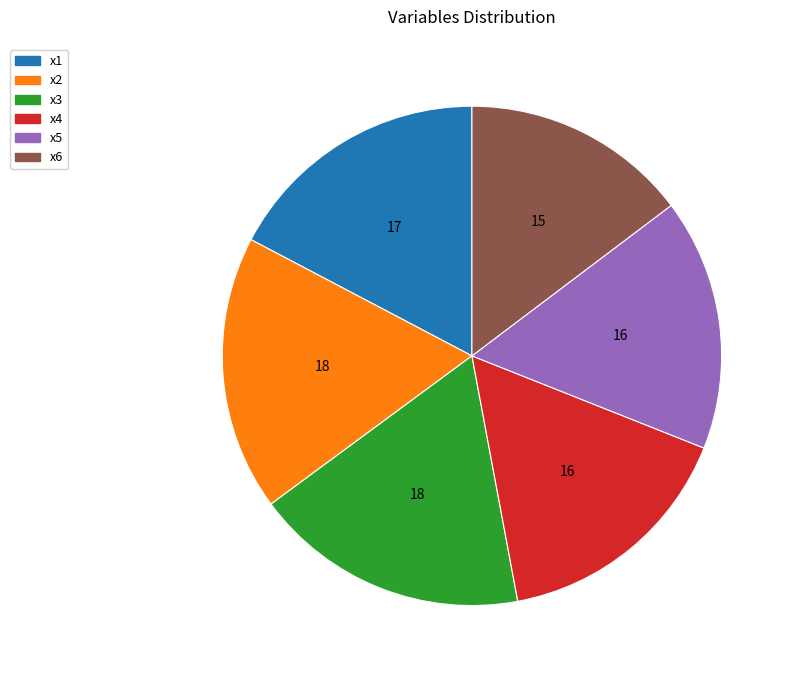

Approximately how many times larger is the value at x3 compared to x4?

1.1